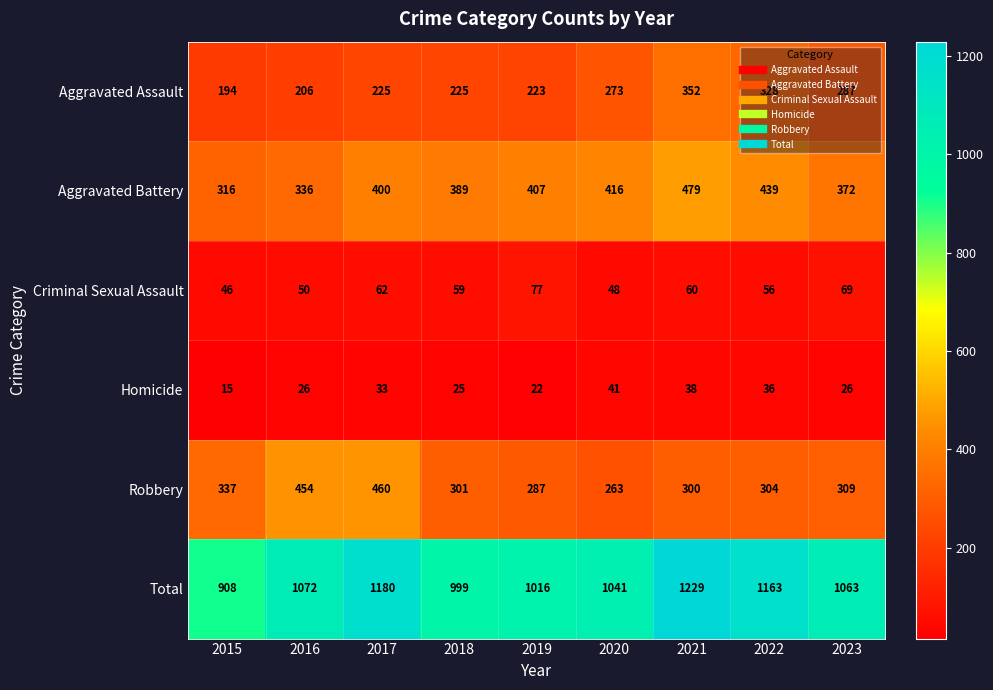

Which series has the widest spread of values?

Total